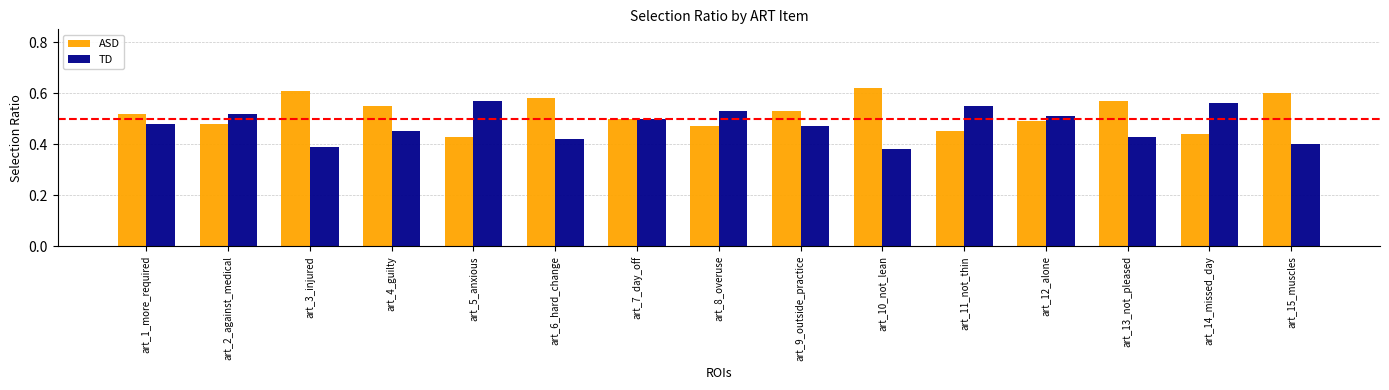

True or false: TD has a value of 0.2 at art_10_not_lean.

False